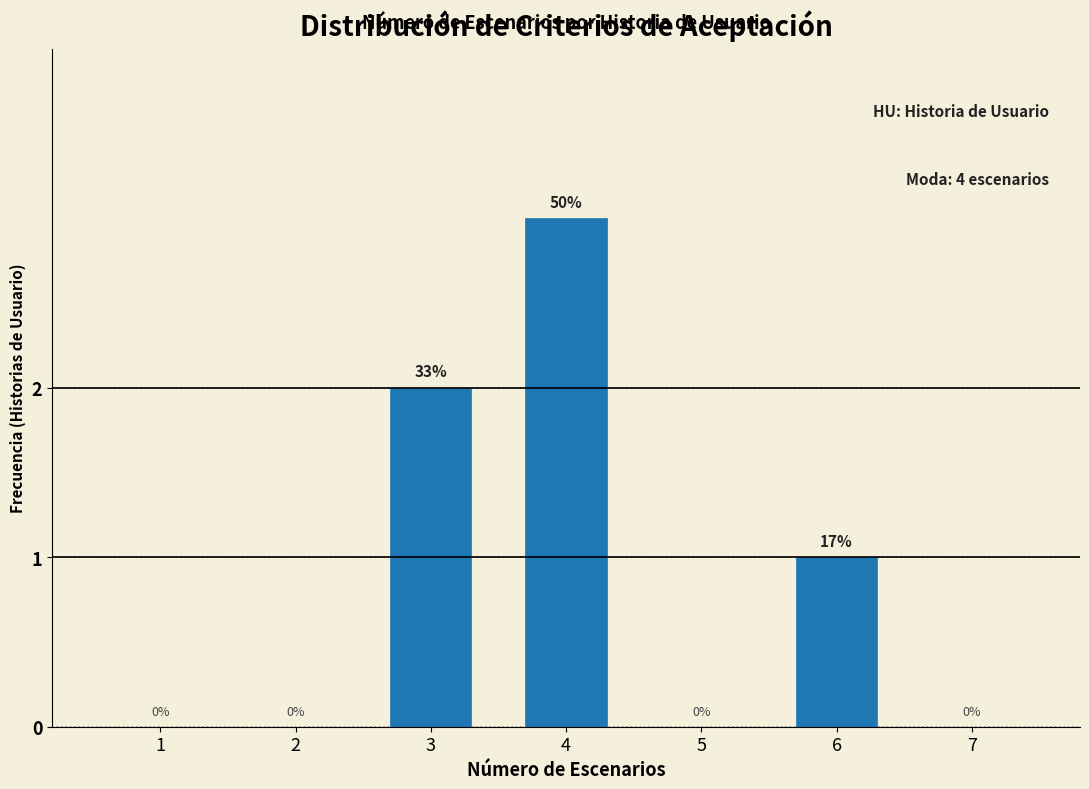

Reading right to left, transcribe all the data shown in this chart.

7=0	6=1	5=0	4=3	3=2	2=0	1=0